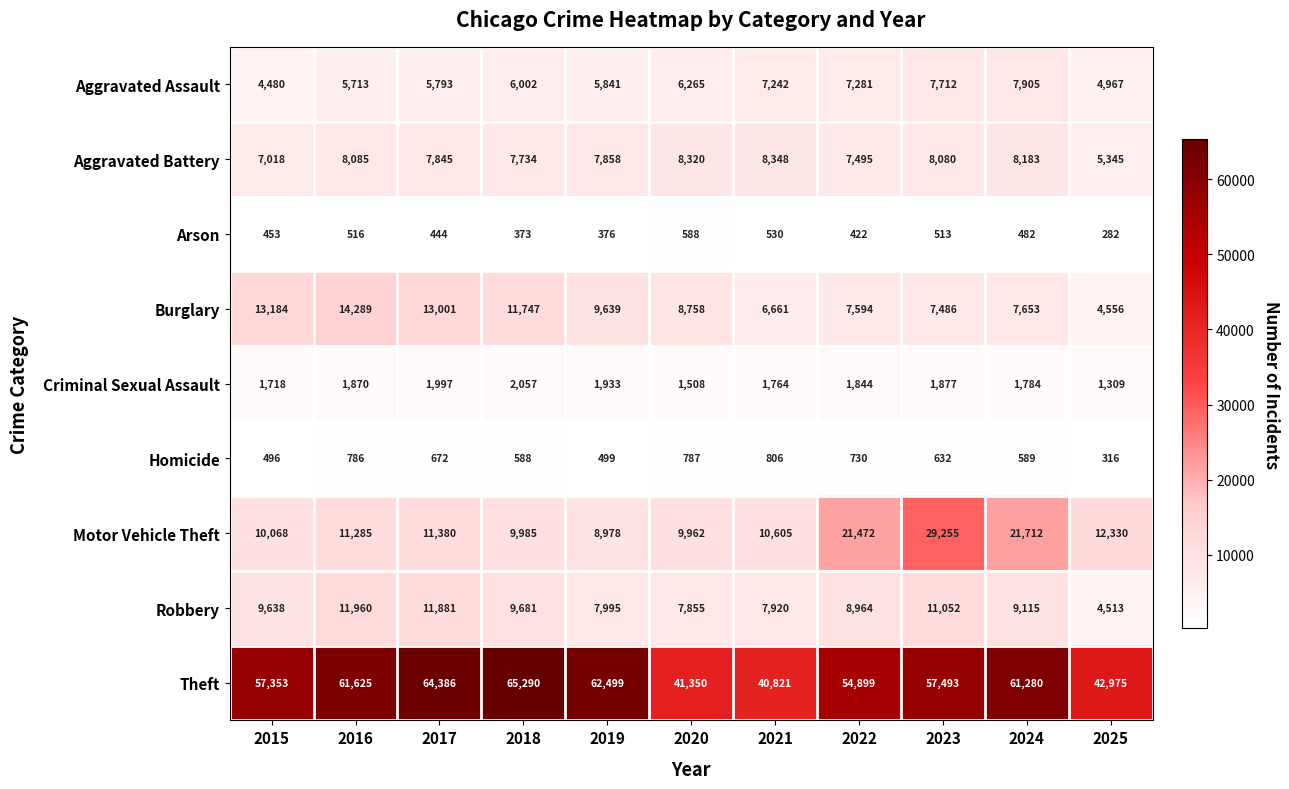

The Aggravated Battery series shows 7495 at 2022. True or false?

True